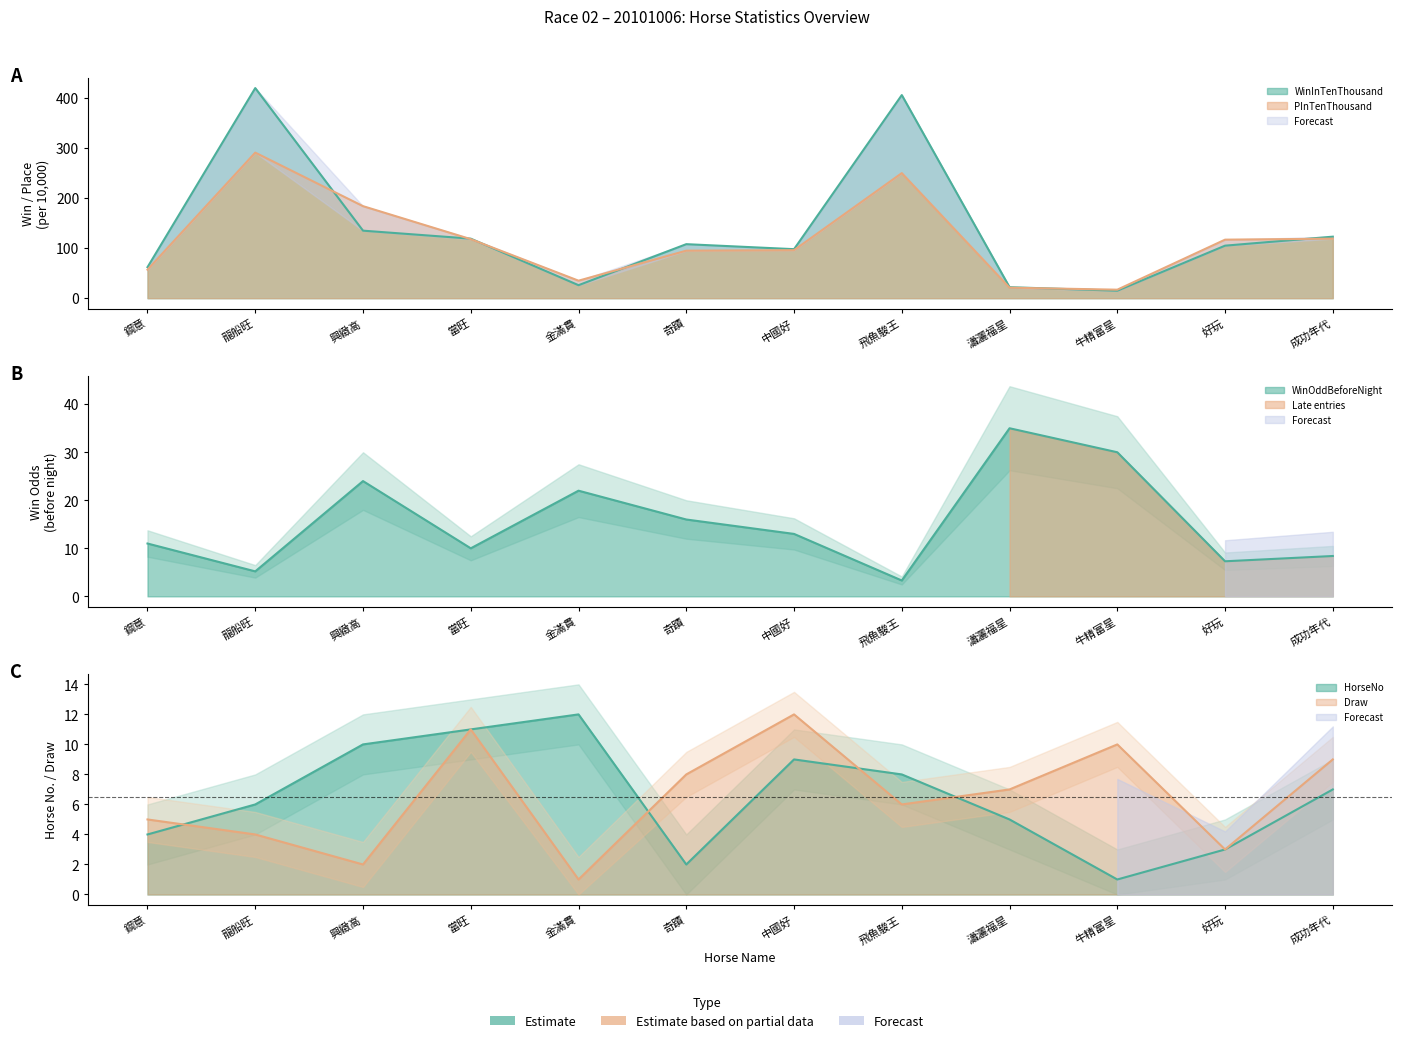

What is the total value across all series at 飛魚駿王?

673.3